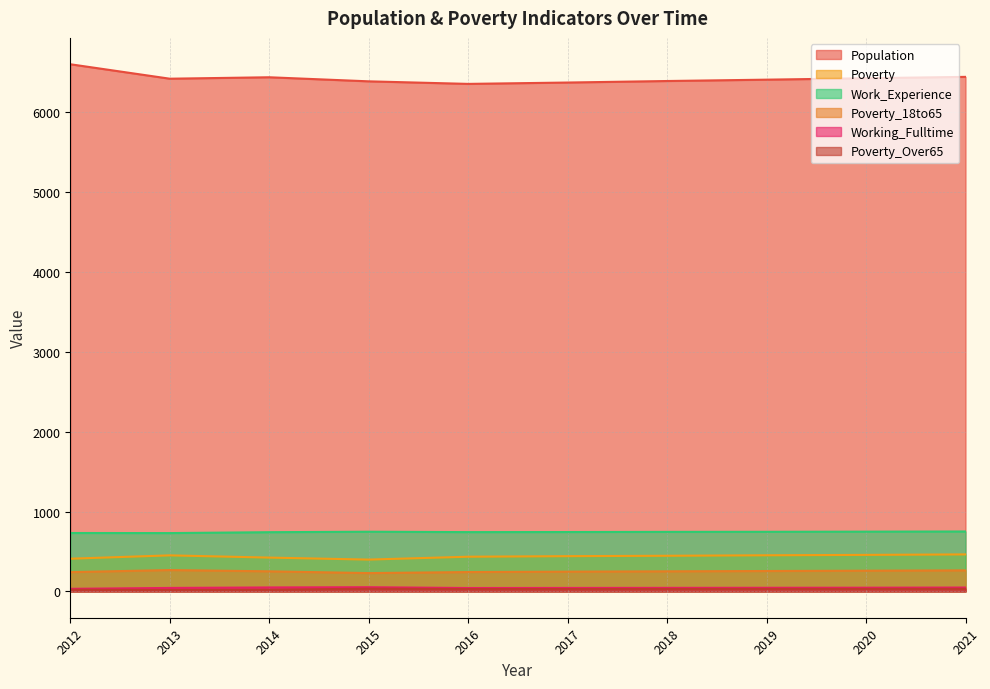

What are all the series names shown in the legend?

Population, Poverty, Work_Experience, Poverty_18to65, Working_Fulltime, Poverty_Over65